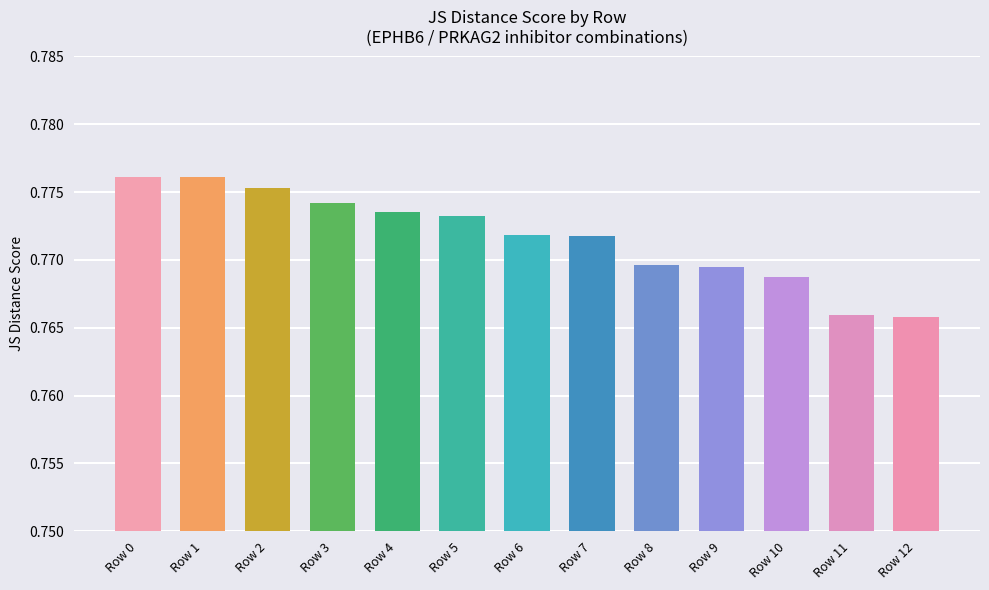

Is it true that the value at Row 8 is 0.8?

True